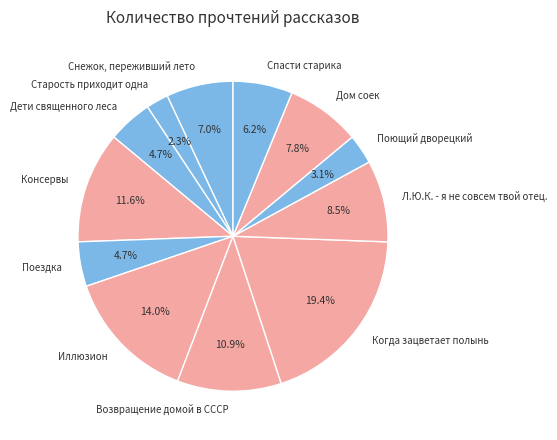

To the nearest percent, what portion does Снежок, переживший лето represent?

7%